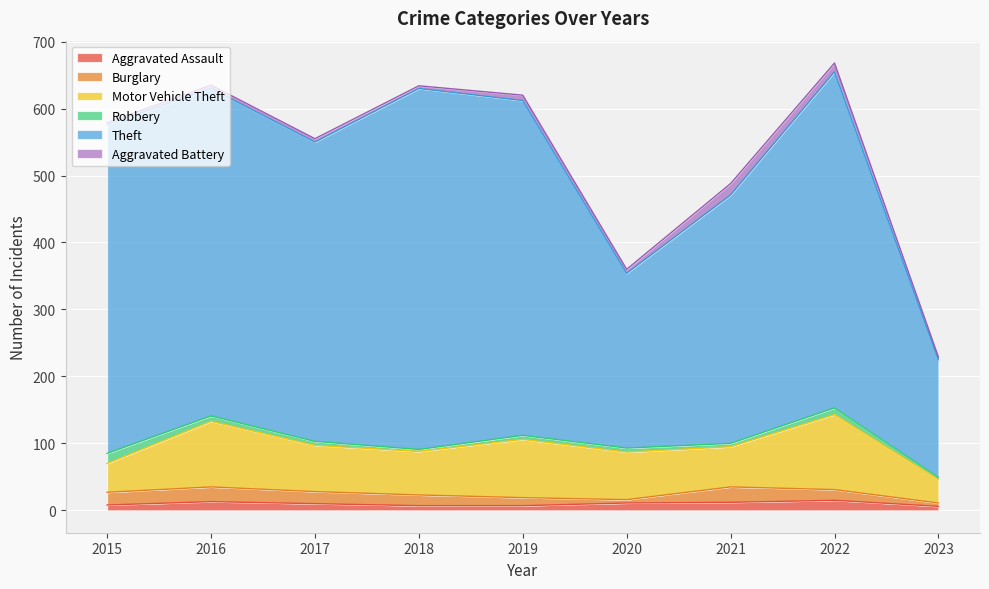

Where is Theft nearest to the value 357?

2021